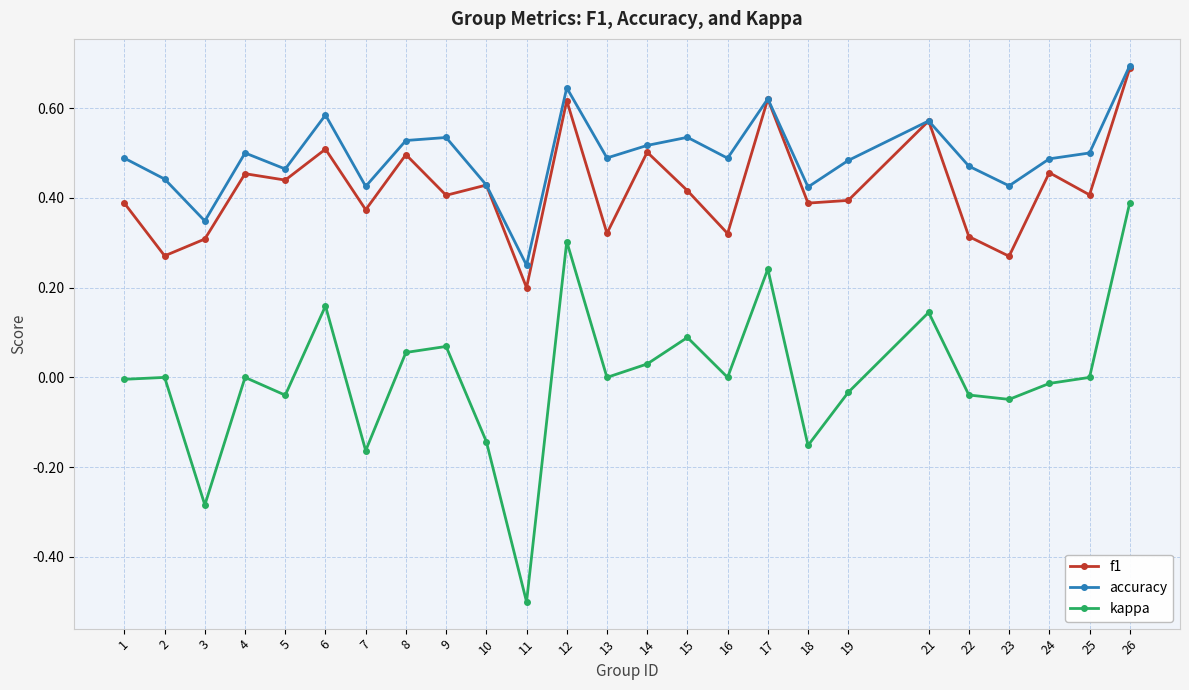

Is this an area chart (filled region under the line)?

No